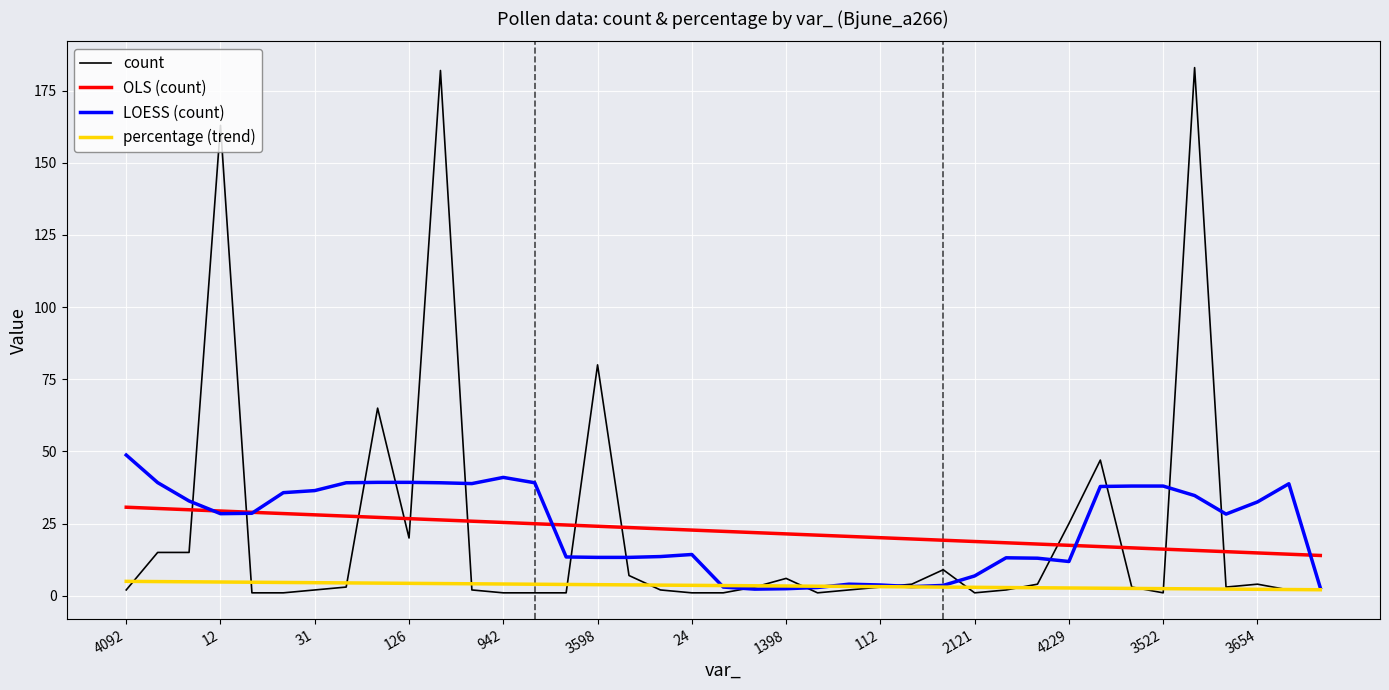

True or false: OLS (count) and percentage (trend) intersect in this chart.

False